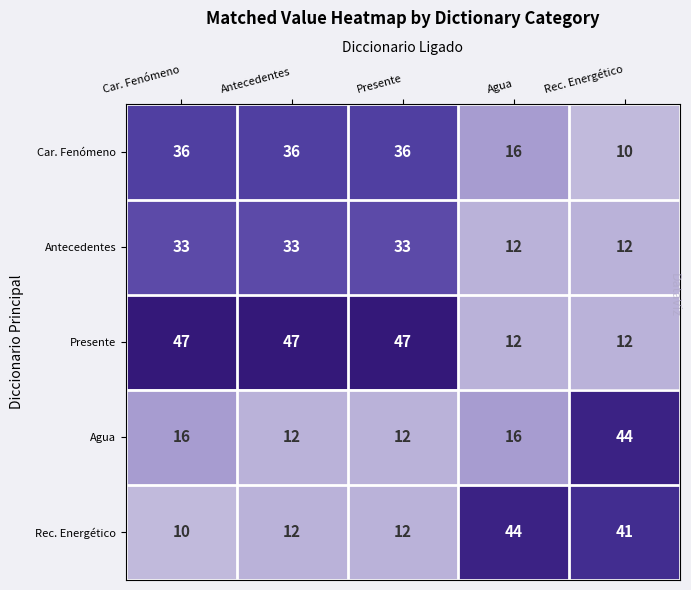

Reading left to right, list all the values displayed in this chart.

Car. Fenómeno: Car. Fenómeno=36	Antecedentes=36	Presente=36	Agua=16	Rec. Energético=10
Antecedentes: Car. Fenómeno=33	Antecedentes=33	Presente=33	Agua=12	Rec. Energético=12
Presente: Car. Fenómeno=47	Antecedentes=47	Presente=47	Agua=12	Rec. Energético=12
Agua: Car. Fenómeno=16	Antecedentes=12	Presente=12	Agua=16	Rec. Energético=44
Rec. Energético: Car. Fenómeno=10	Antecedentes=12	Presente=12	Agua=44	Rec. Energético=41